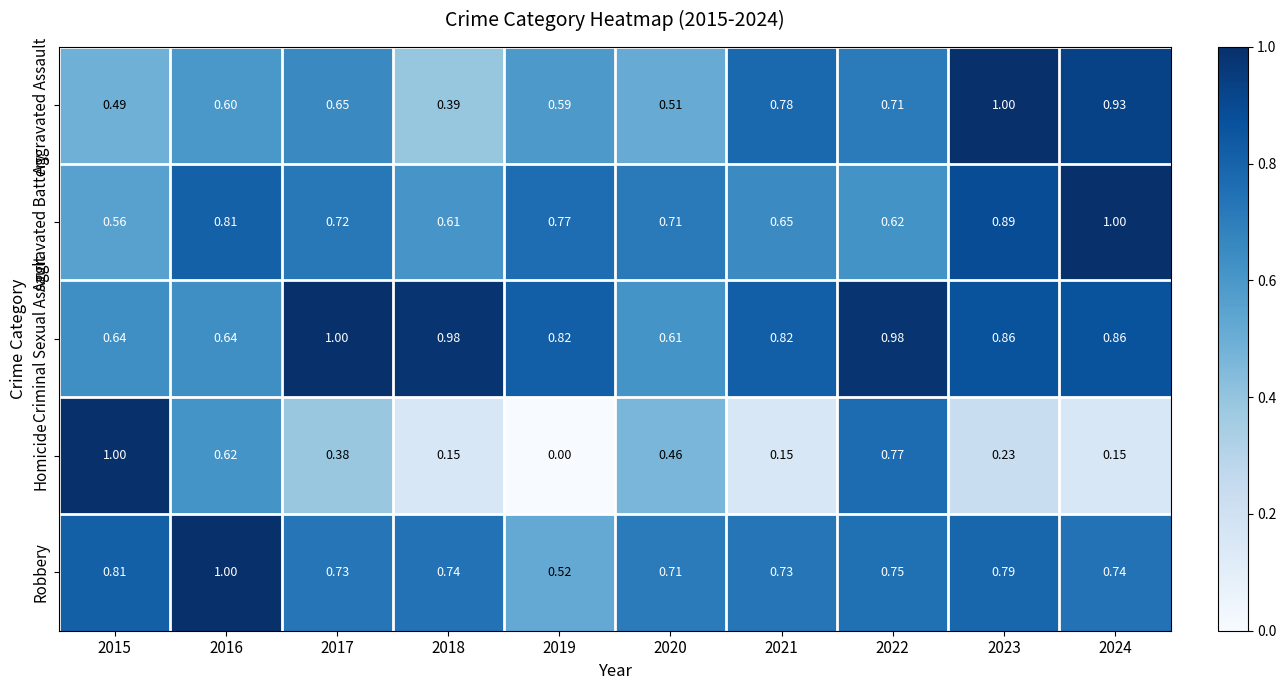

Which series has the widest spread of values?

Homicide